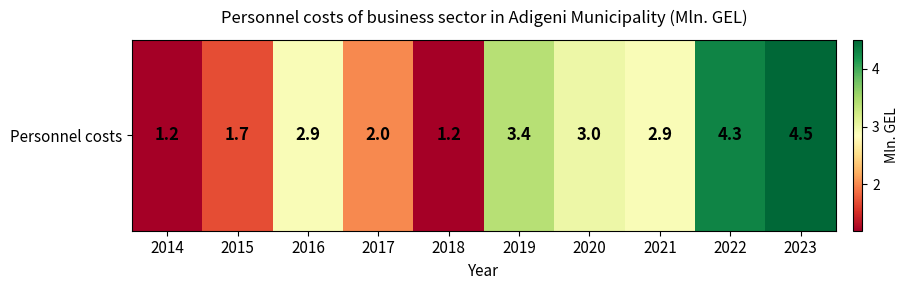

List the labels in order of value, largest first.

2023, 2022, 2019, 2020, 2016, 2021, 2017, 2015, 2014, 2018